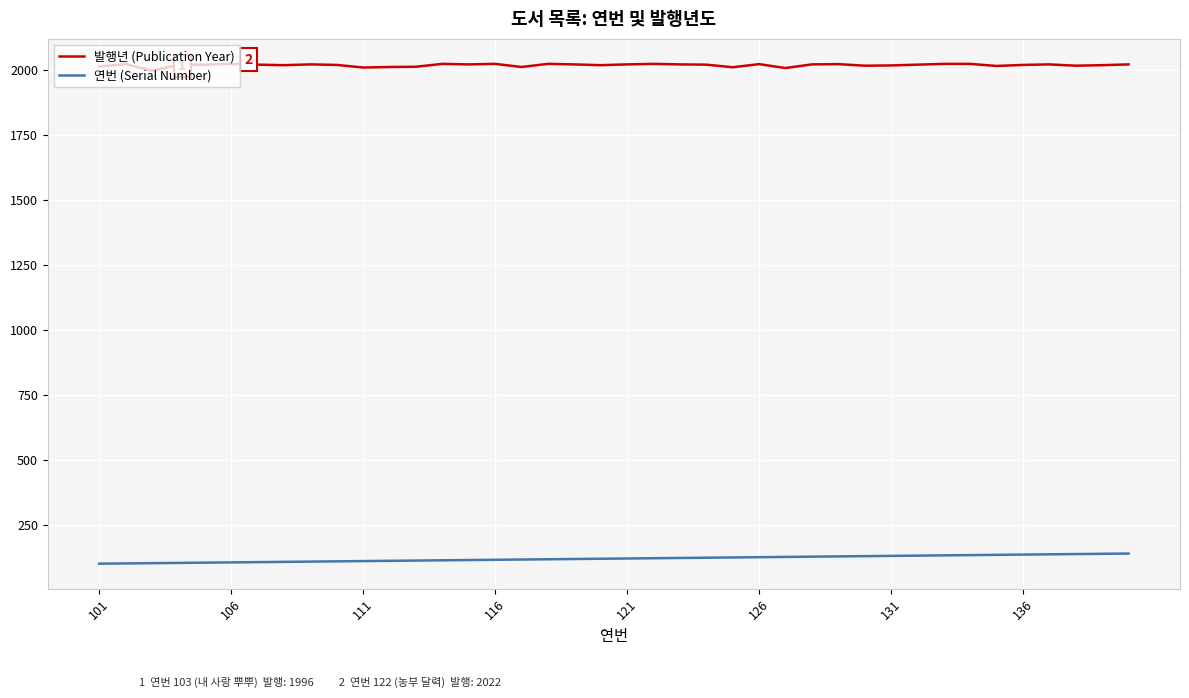

Which series has the largest total across all categories?

발행년 (Publication Year)